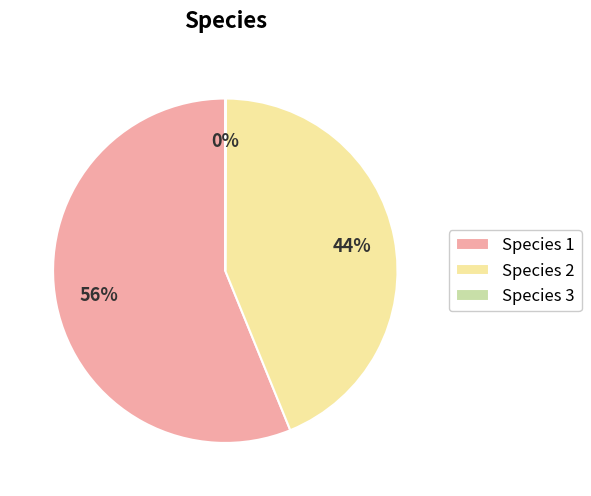

Which slice represents more than half of the pie?

Species 1